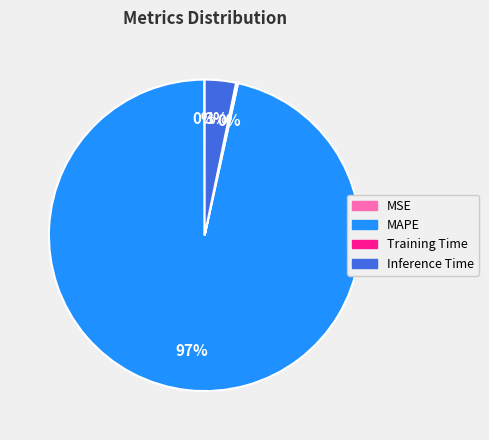

What percentage is the MAPE slice, to the nearest percent?

97%